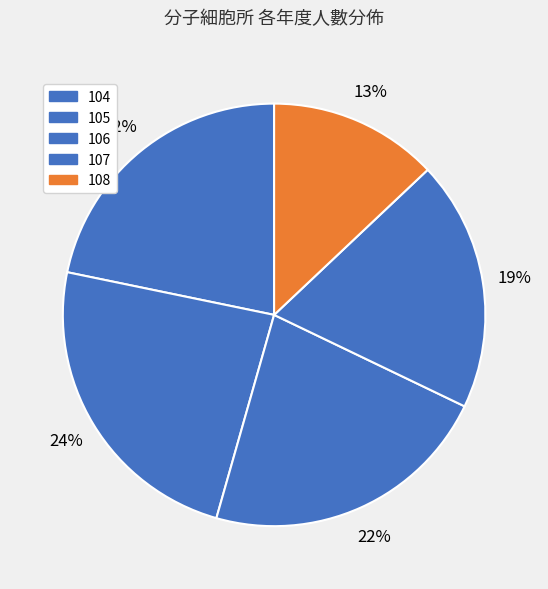

How many slices are in this pie chart?

5